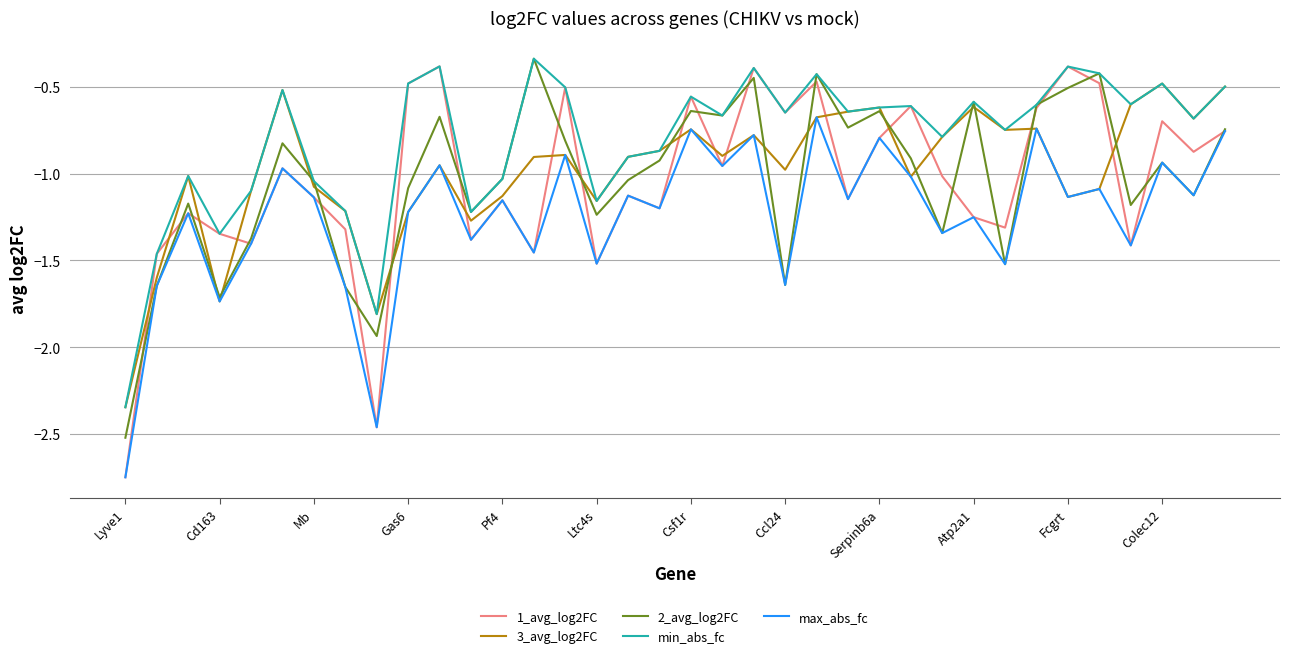

How many interior local peaks does the min_abs_fc series have?

11